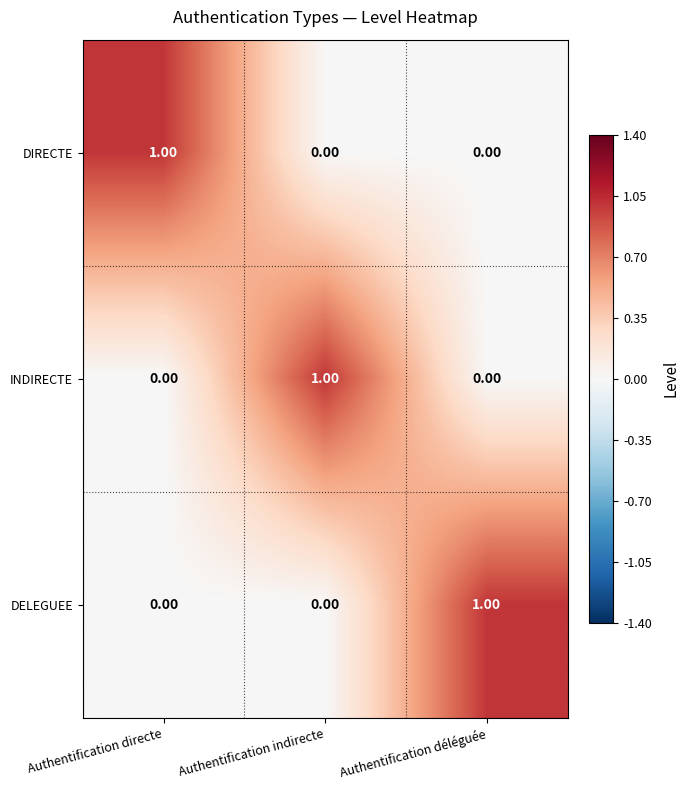

Count the number of categories in the chart.

3